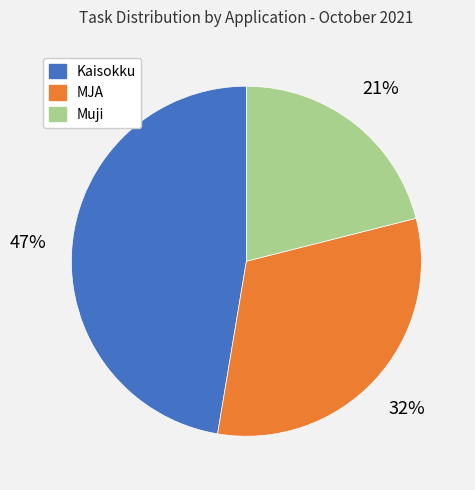

To the nearest percent, what is the difference between the MJA and Muji slice percentages?

11%